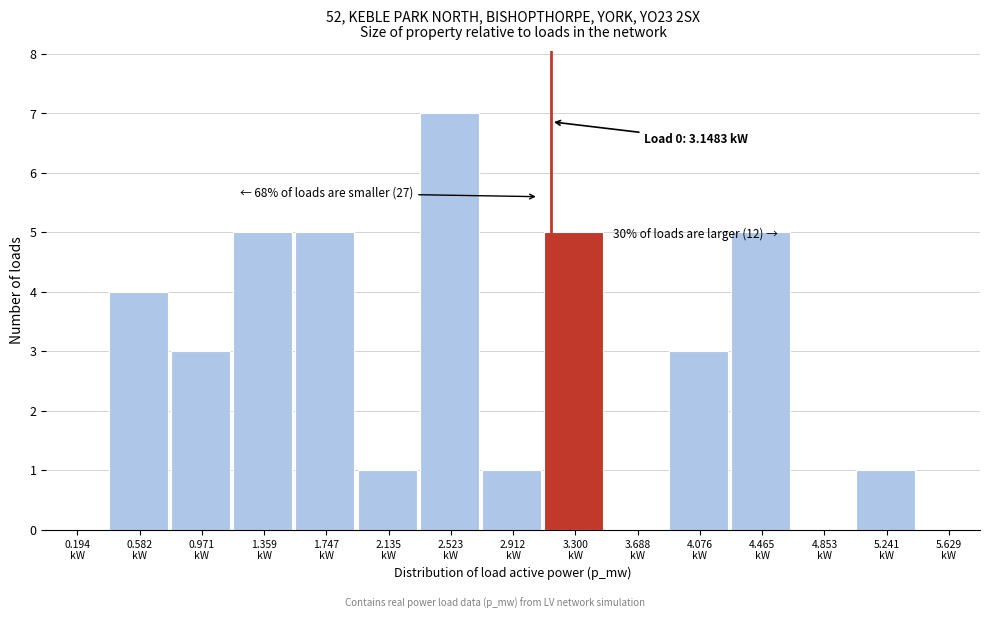

Over which range of the x-axis is the bar tallest?

2.35 to 2.70